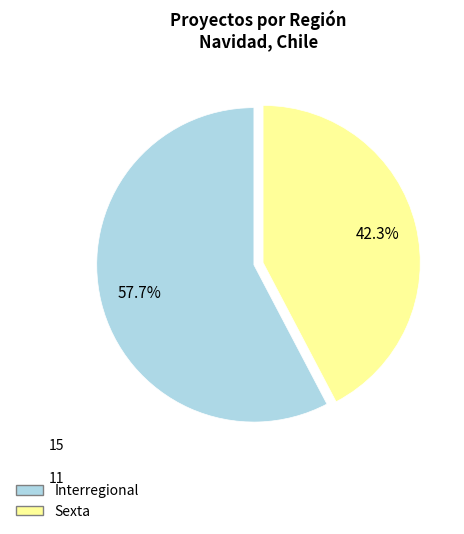

How many segments does this pie chart have?

2